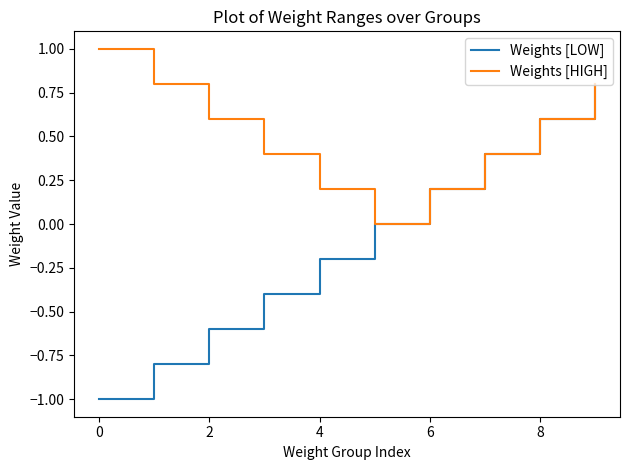

What is the minimum value for Weights [LOW]?

-1.0